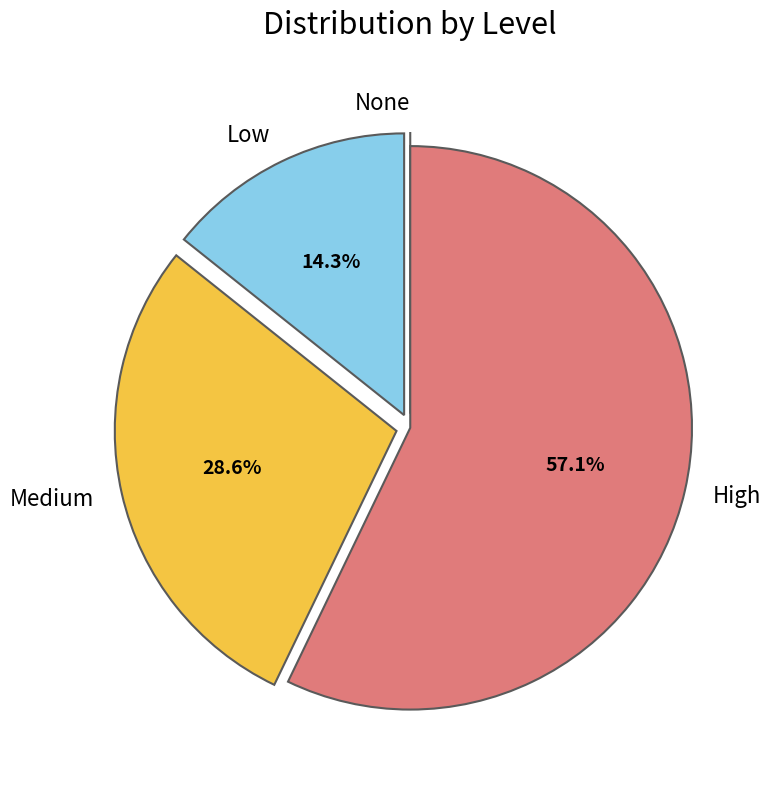

What percentage is NOT represented by Low?

85.7%